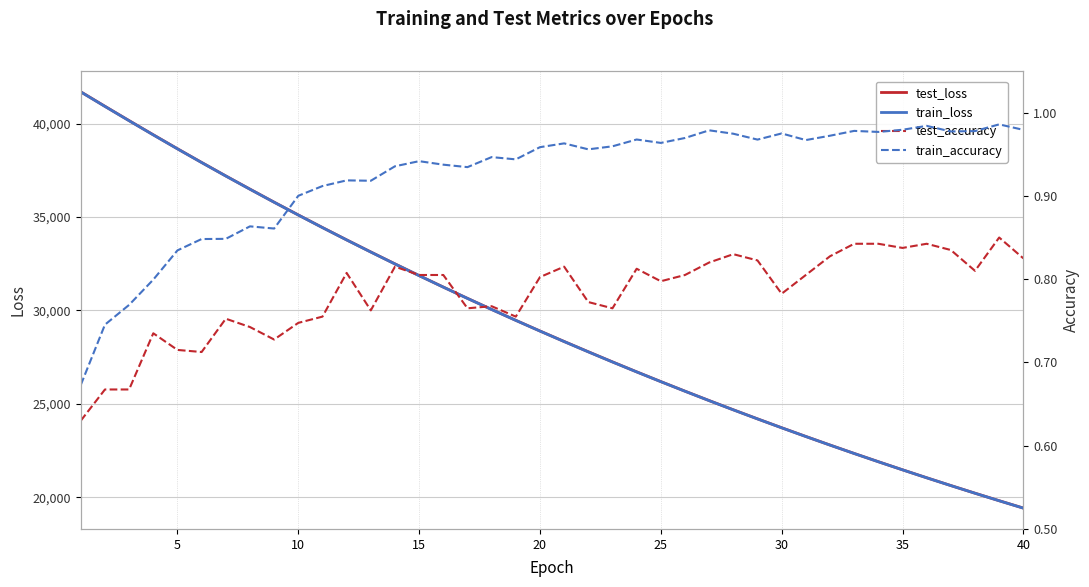

At how many categories does at least one series exceed 38537?

5